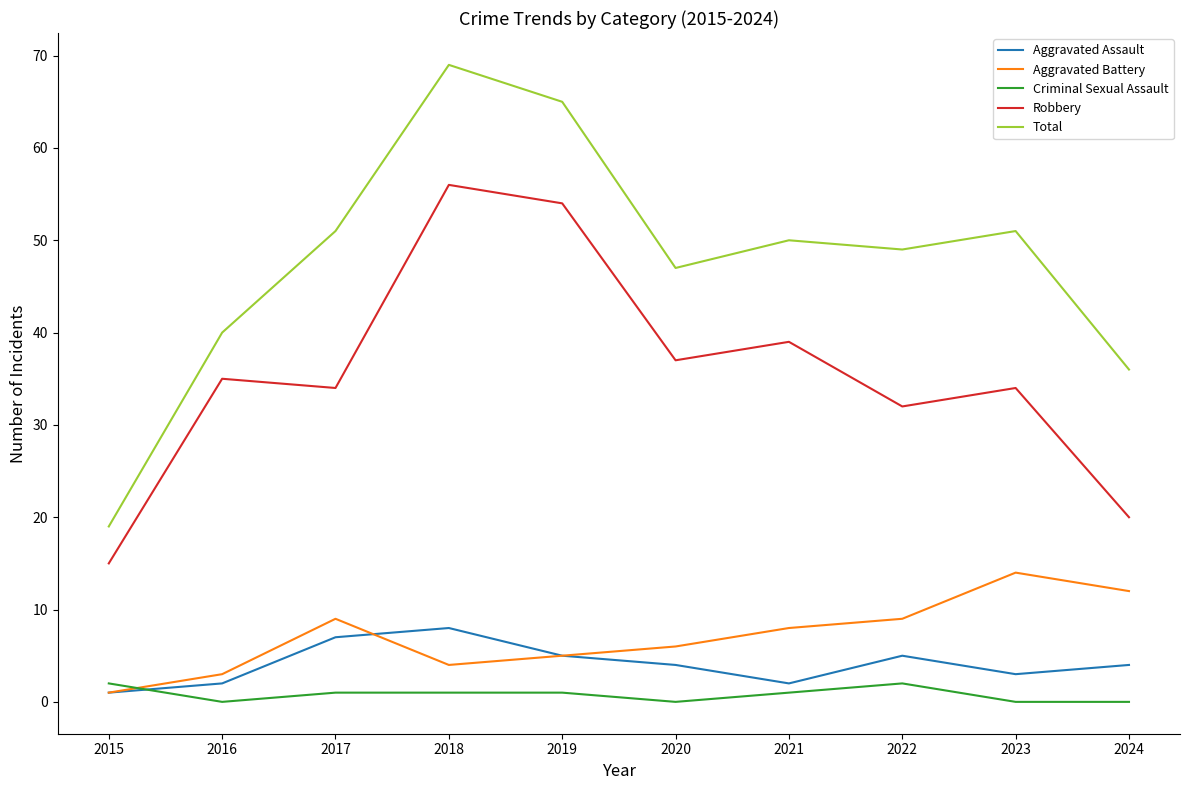

Where is the first local minimum for Robbery?

2017